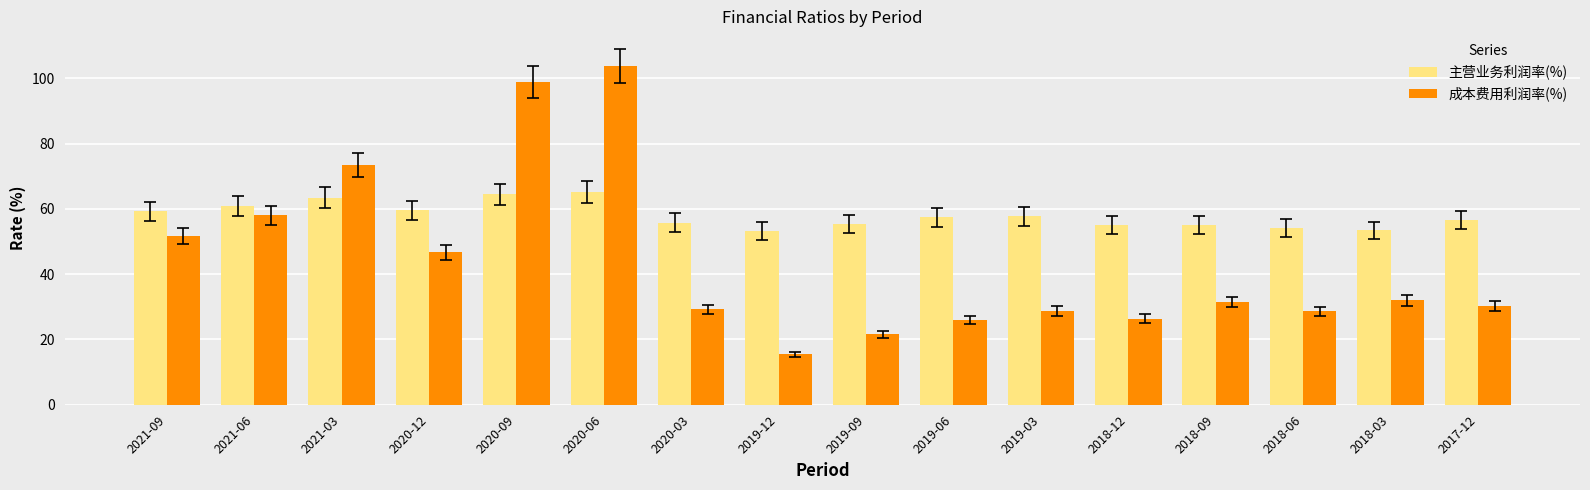

Which series has the largest total across all categories?

主营业务利润率(%)